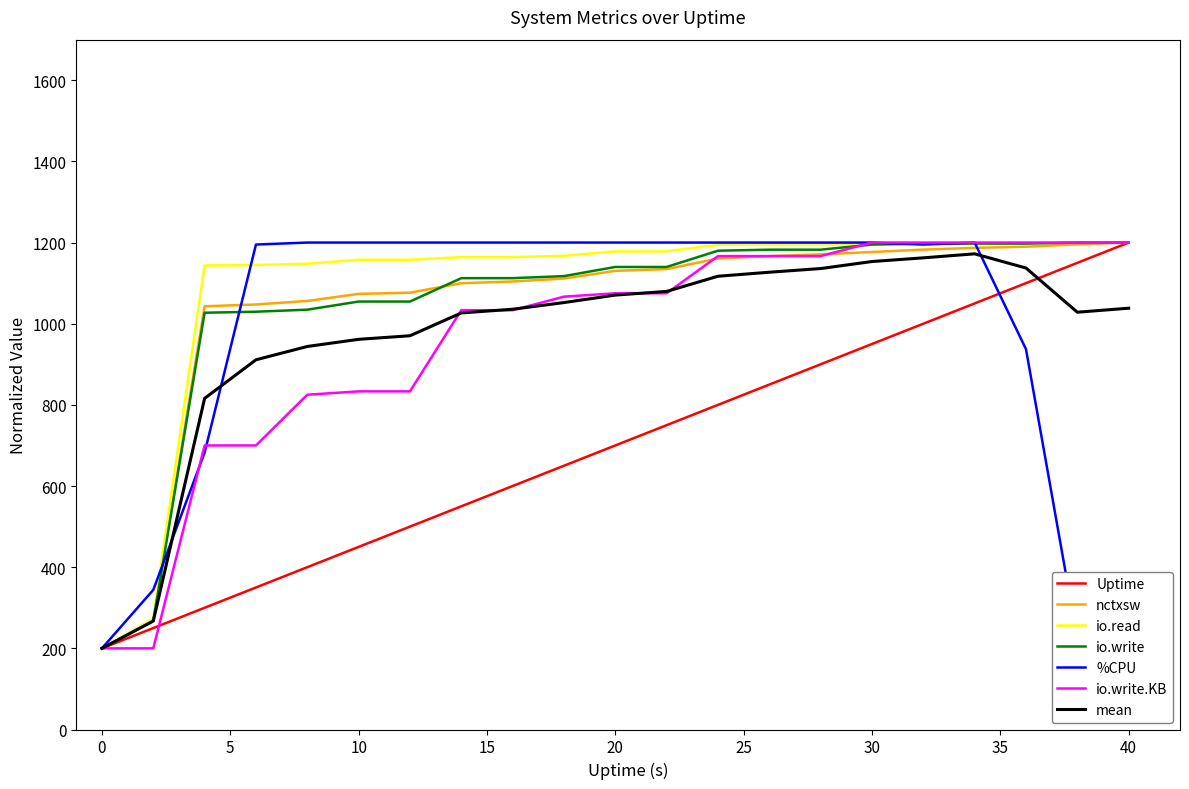

What is the maximum value shown in the chart?

1200.0